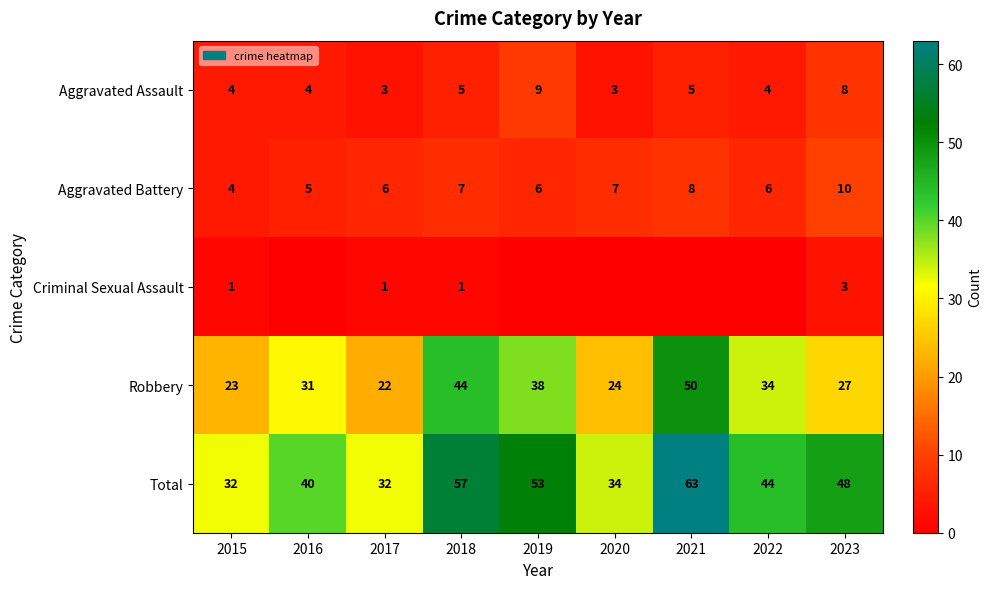

Is it true that Total equals 76 at 2018?

False